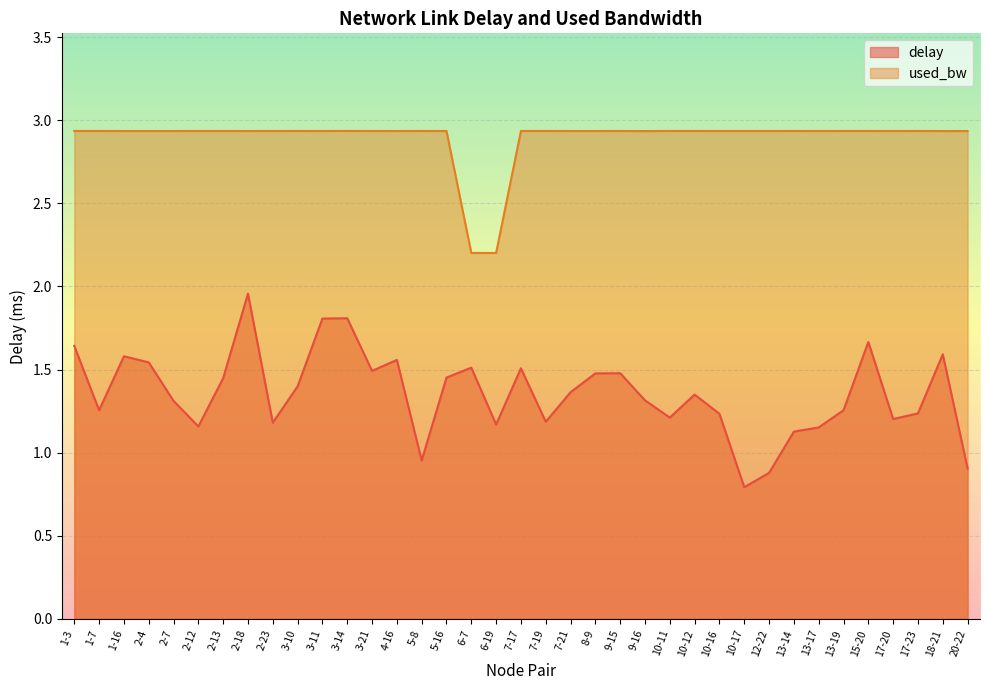

Rank the series at 2-18 from lowest to highest value.

delay, used_bw